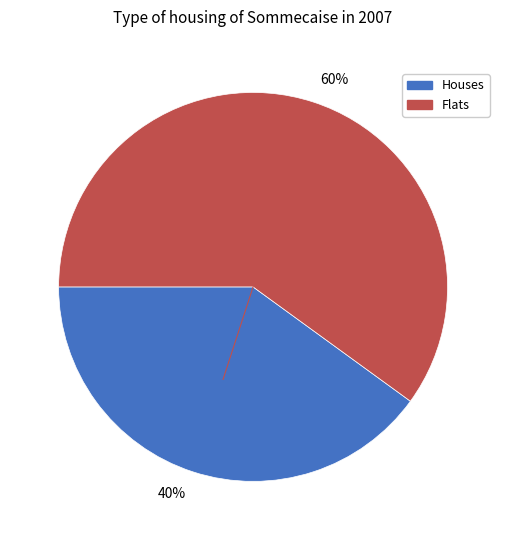

How many slices are in this pie chart?

2